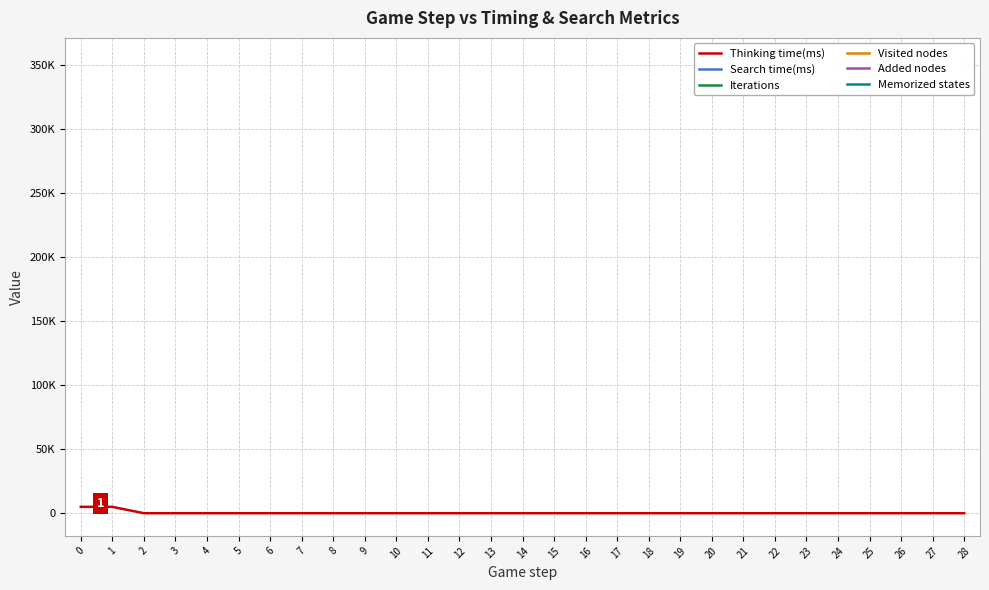

The value of Thinking time(ms) at 2 is 6.0. True or false?

False